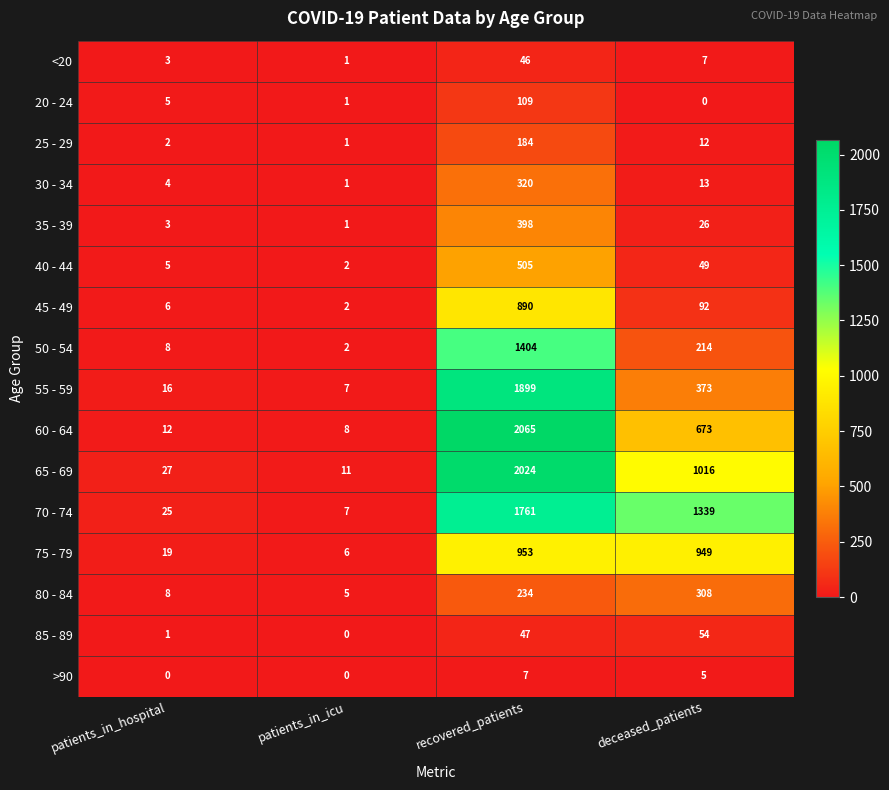

The 25 - 29 series shows 5 at deceased_patients. True or false?

False